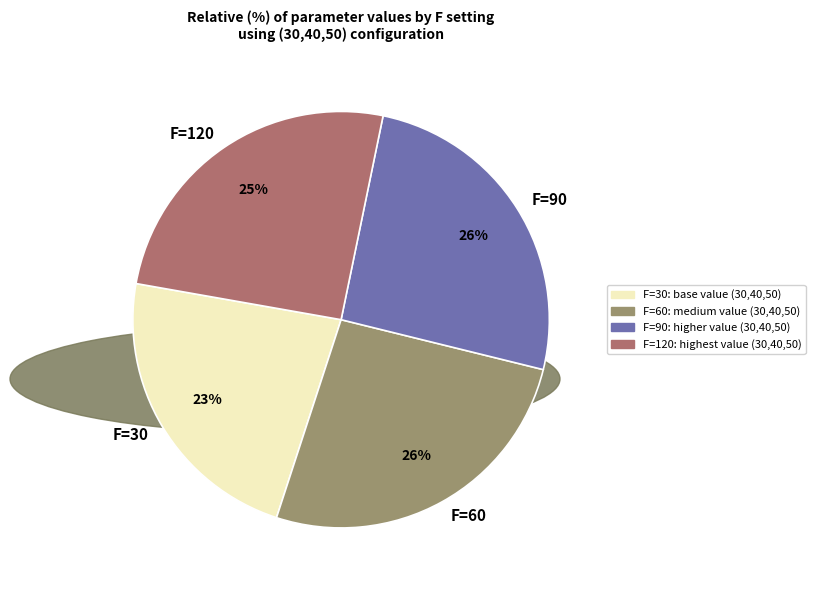

What is the ratio of the value at F=30 to the value at F=120?

0.9